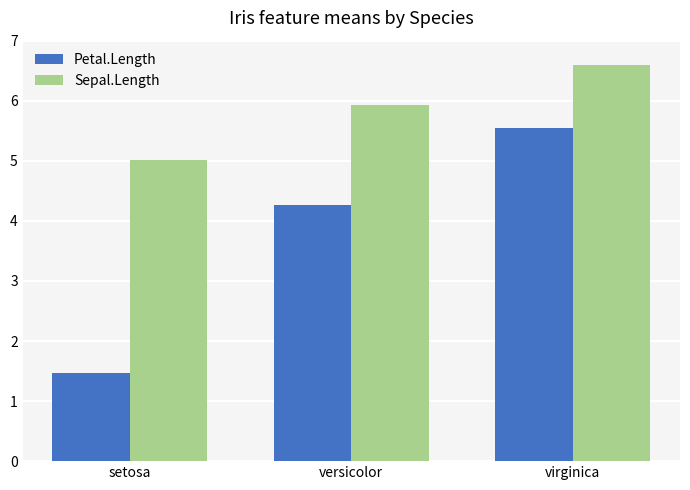

How many data points in Petal.Length are less than 4?

1